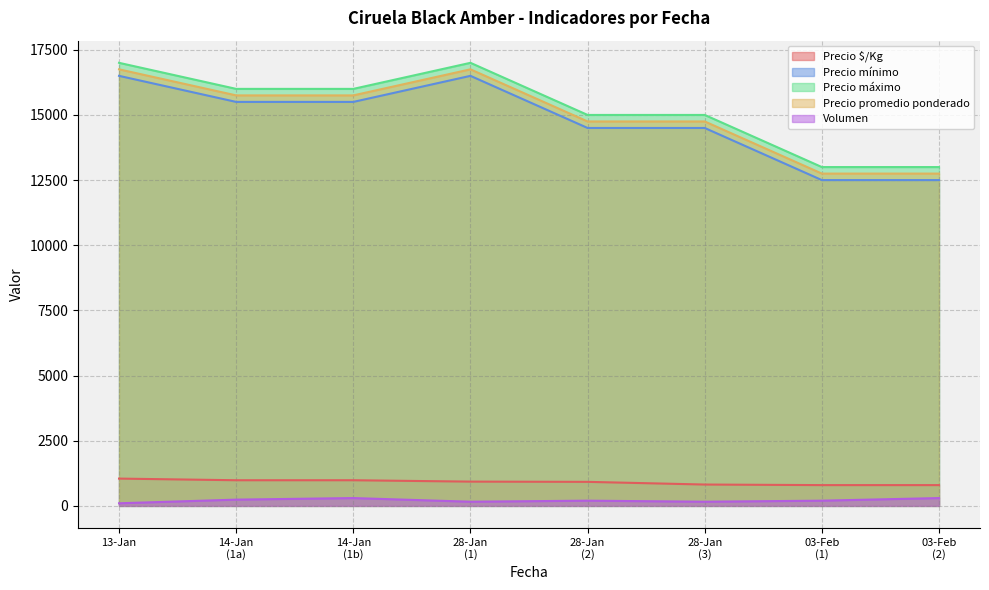

What is the minimum value for Precio promedio ponderado?

12750